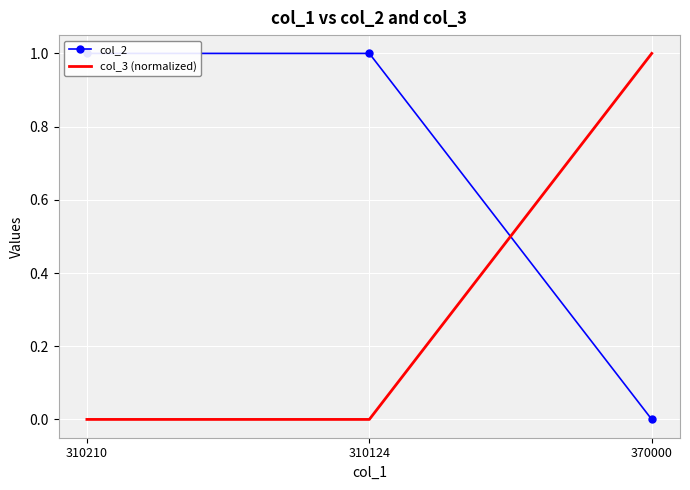

Which series has the largest total across all categories?

col_2